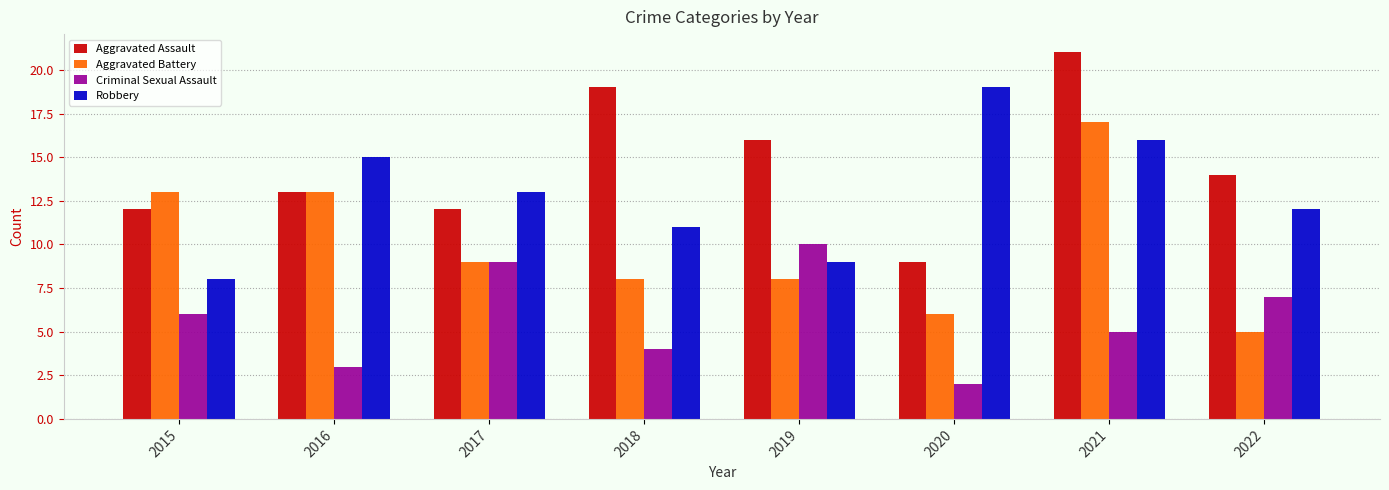

Reading left to right, transcribe all the data shown in this chart.

Aggravated Assault: 2015=12	2016=13	2017=12	2018=19	2019=16	2020=9	2021=21	2022=14
Aggravated Battery: 2015=13	2016=13	2017=9	2018=8	2019=8	2020=6	2021=17	2022=5
Criminal Sexual Assault: 2015=6	2016=3	2017=9	2018=4	2019=10	2020=2	2021=5	2022=7
Robbery: 2015=8	2016=15	2017=13	2018=11	2019=9	2020=19	2021=16	2022=12